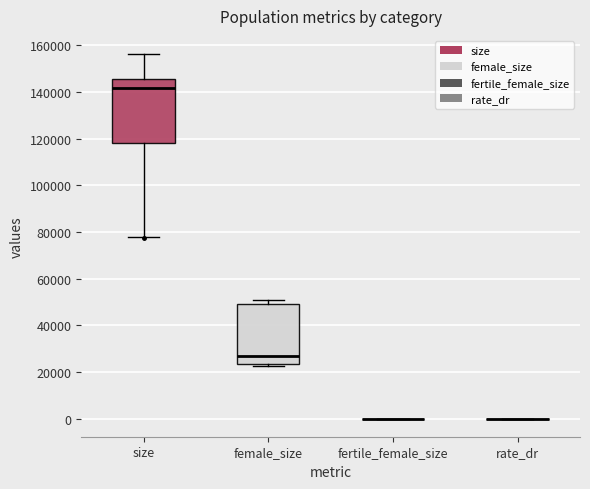

Reading left to right, read every box against the y-axis: the position of its median line, the range the box covers, and the ends of its whiskers. The values are not printed on the chart, so give them approximately, as read against the axis.

size: median 142000, box 118000 to 146000, whiskers 78000 to 156000
female_size: median 26000, box 24000 to 50000, whiskers 22000 to 50000 (just above the box's upper edge)
fertile_female_size: box collapsed to a line at 0, whiskers 0 to 0
rate_dr: box collapsed to a line at 0, whiskers 0 to 0